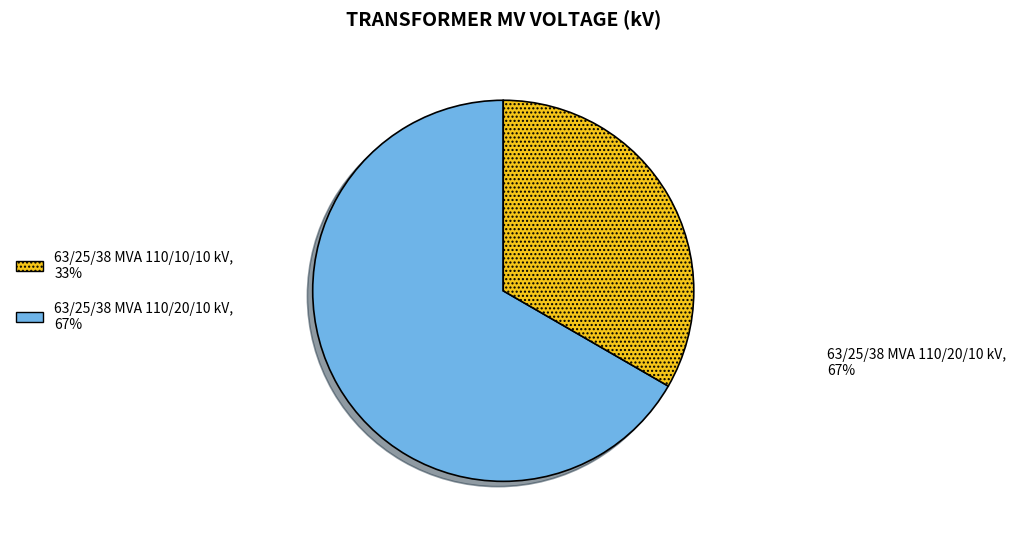

Is there a majority slice in this chart?

Yes